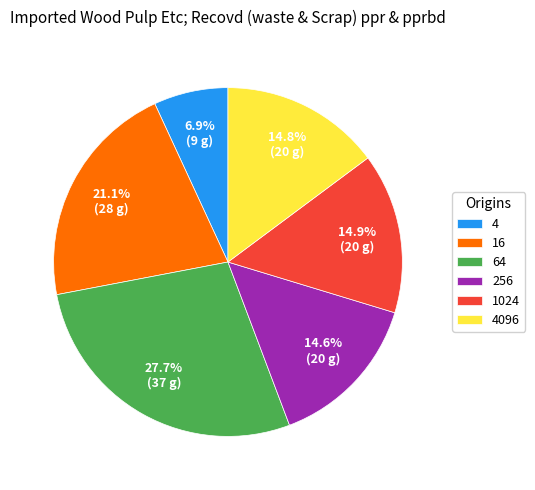

Do 256 and 4096 together represent more than half of the pie?

No